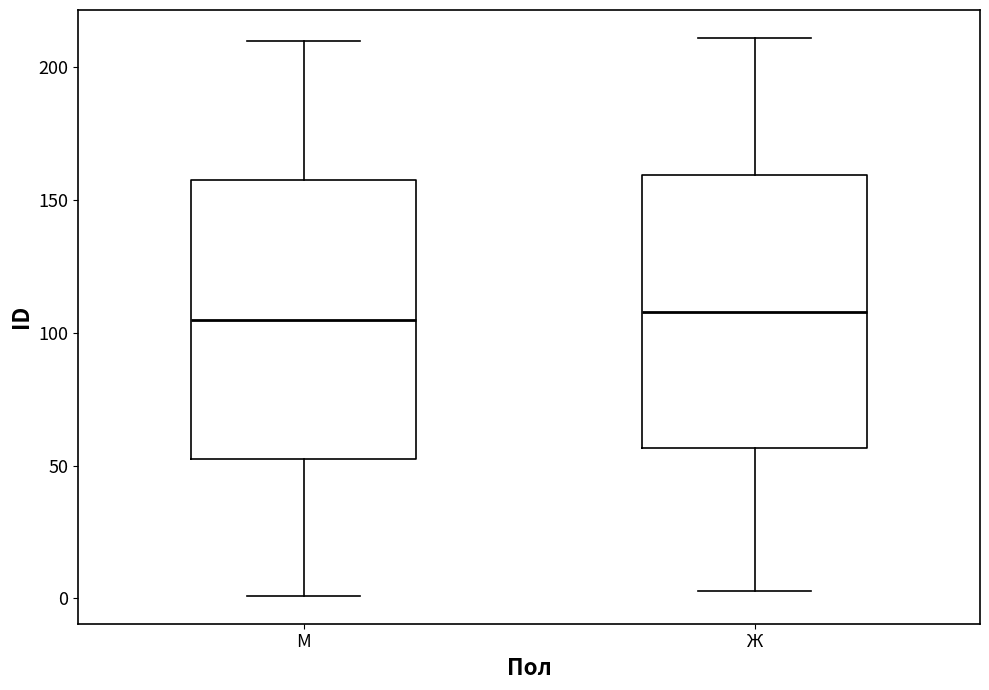

Reading left to right, transcribe this box plot: for each box, give where its median line is, the range the box spans, and where its two whiskers end, as read against the y-axis. The values are not printed on the chart, so give them approximately, as read against the axis.

M: median 105, box 55 to 160, whiskers 0 to 210
Ж: median 110, box 55 to 160, whiskers 5 to 210